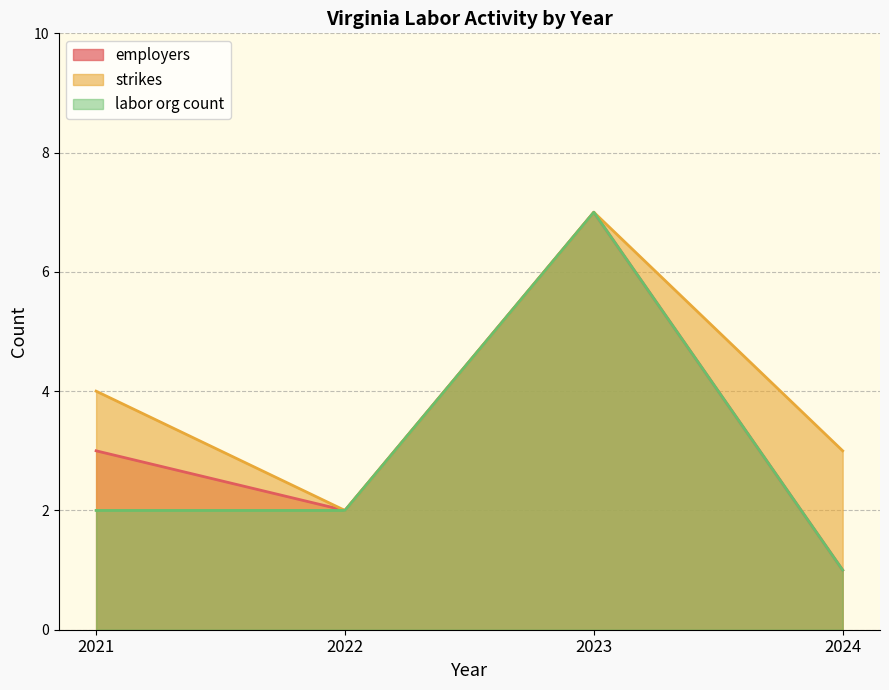

True or false: labor org count and employers cross at least once.

False